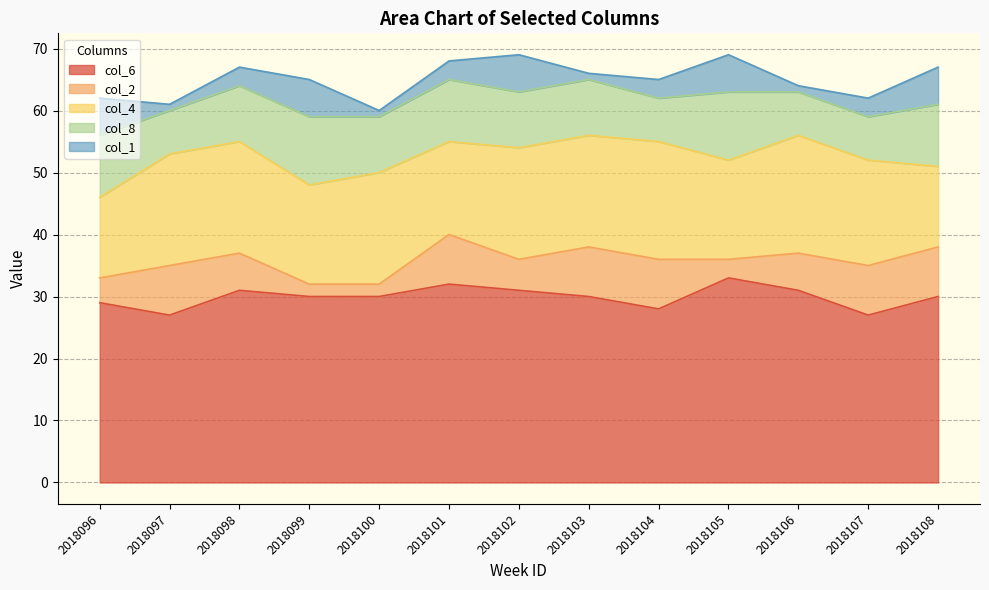

What is the total value across all series at 2018096?

62